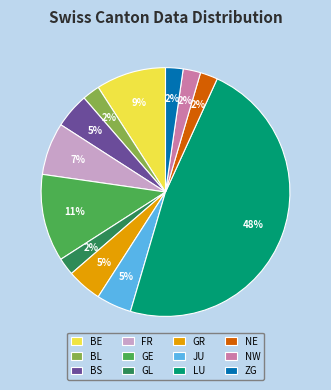

Combined, do NW and ZG account for over 50%?

No